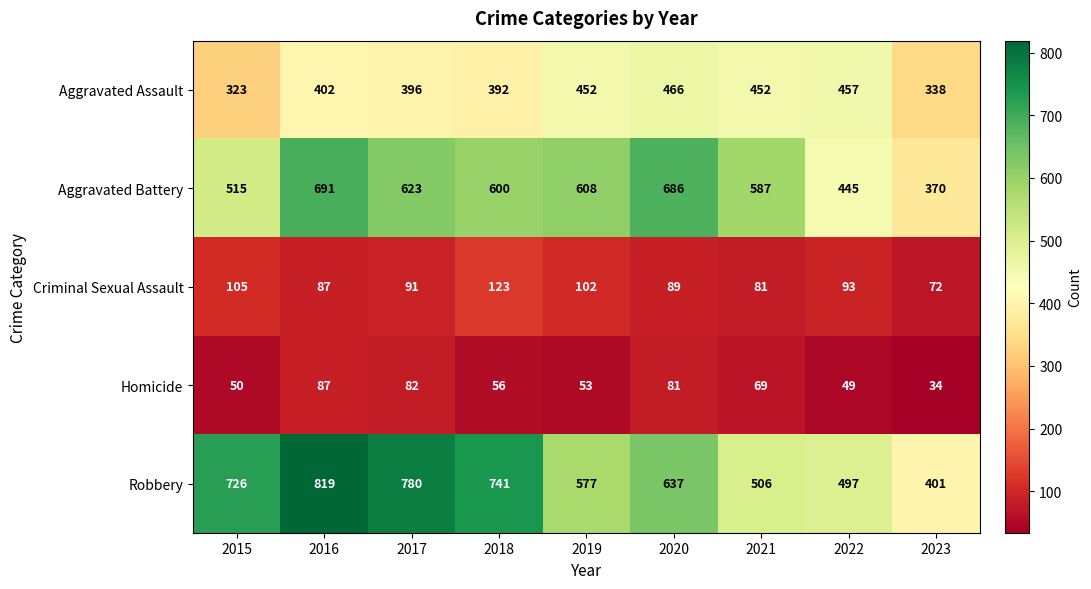

At which label does Criminal Sexual Assault first exceed 91?

2015